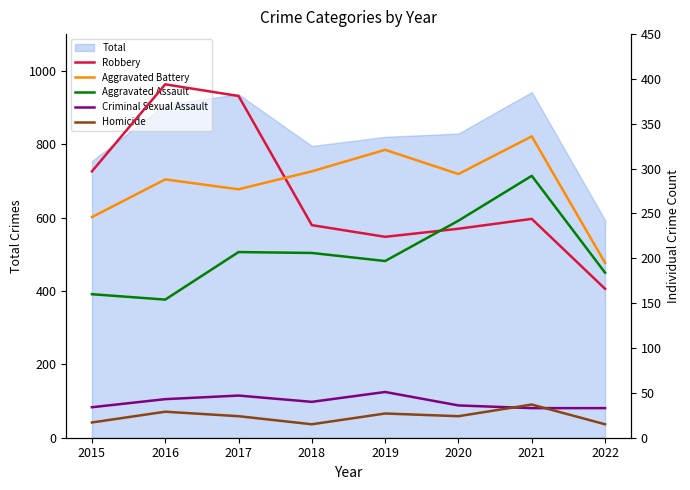

Which series changed the most between 2020 and 2021?

Aggravated Assault